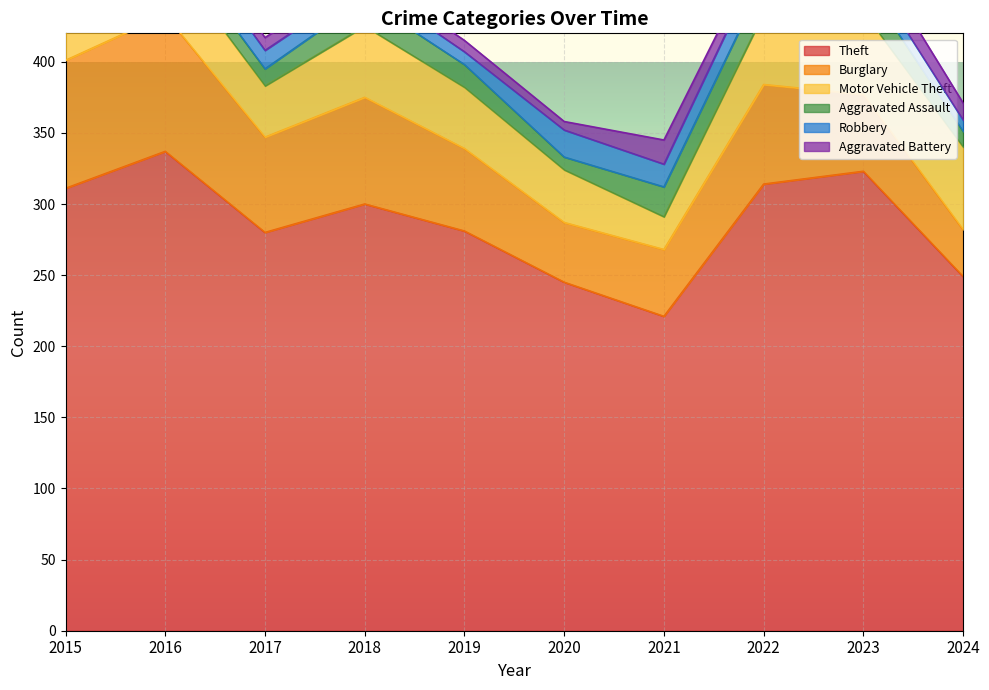

Where is the first local minimum for Robbery?

2019